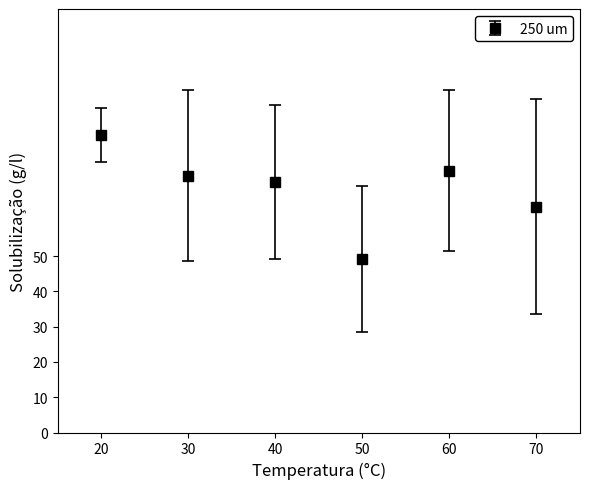

Where is the data nearest to the value 66?

70